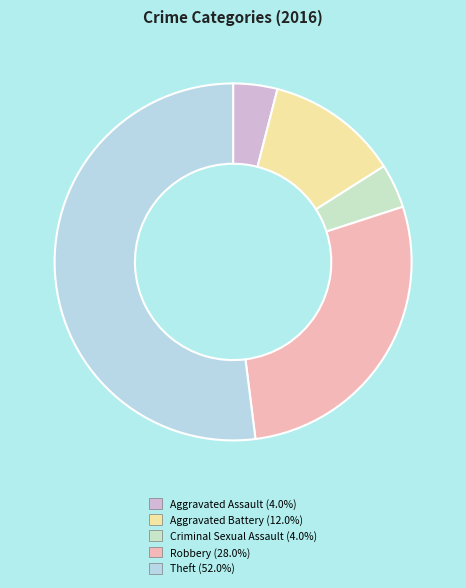

What percentage is the Criminal Sexual Assault slice, to the nearest percent?

4%